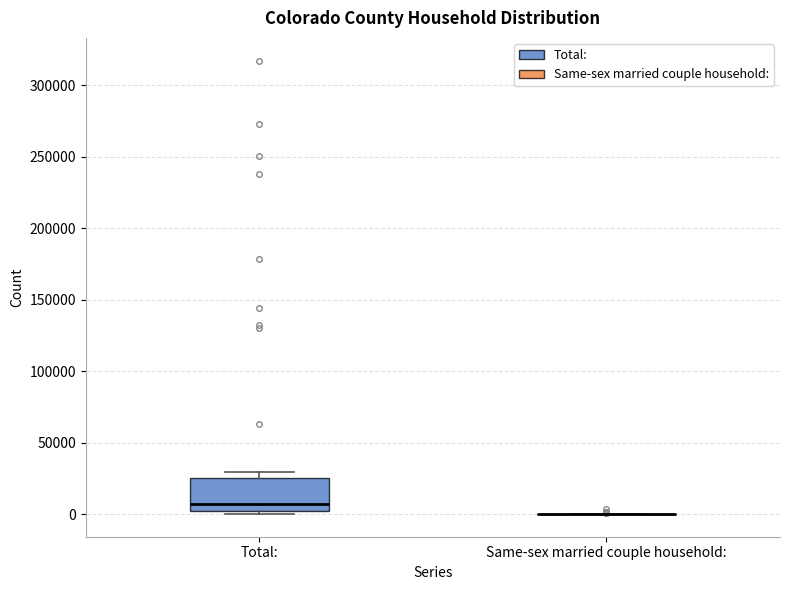

Where does the median line of the box for Total: sit on the y-axis? The values are not printed on the chart, so give them approximately, as read against the axis.

5000